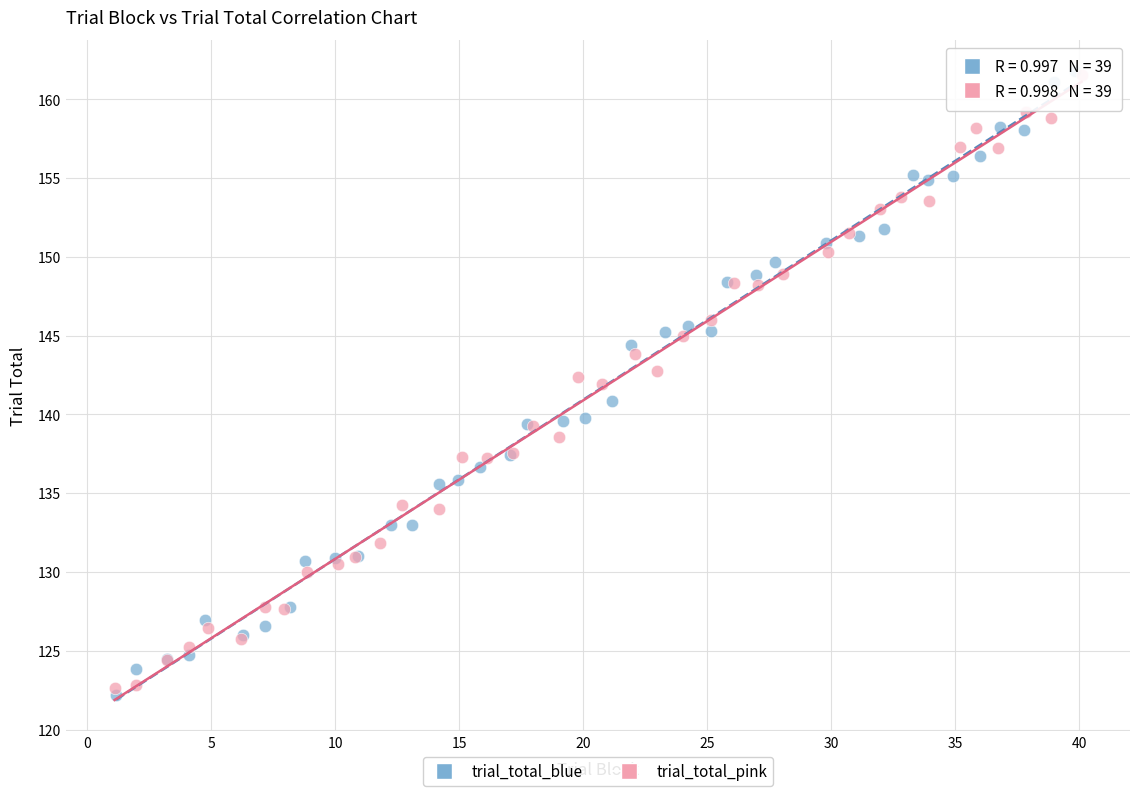

What are all the series names shown in the legend?

trial_total_blue, trial_total_pink